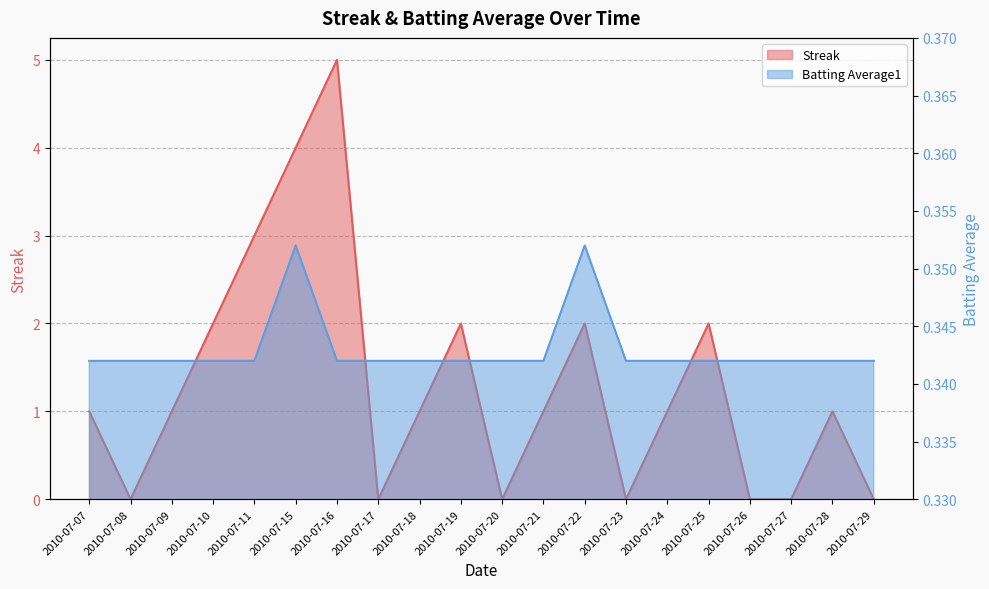

Does the chart have visible grid lines?

Yes